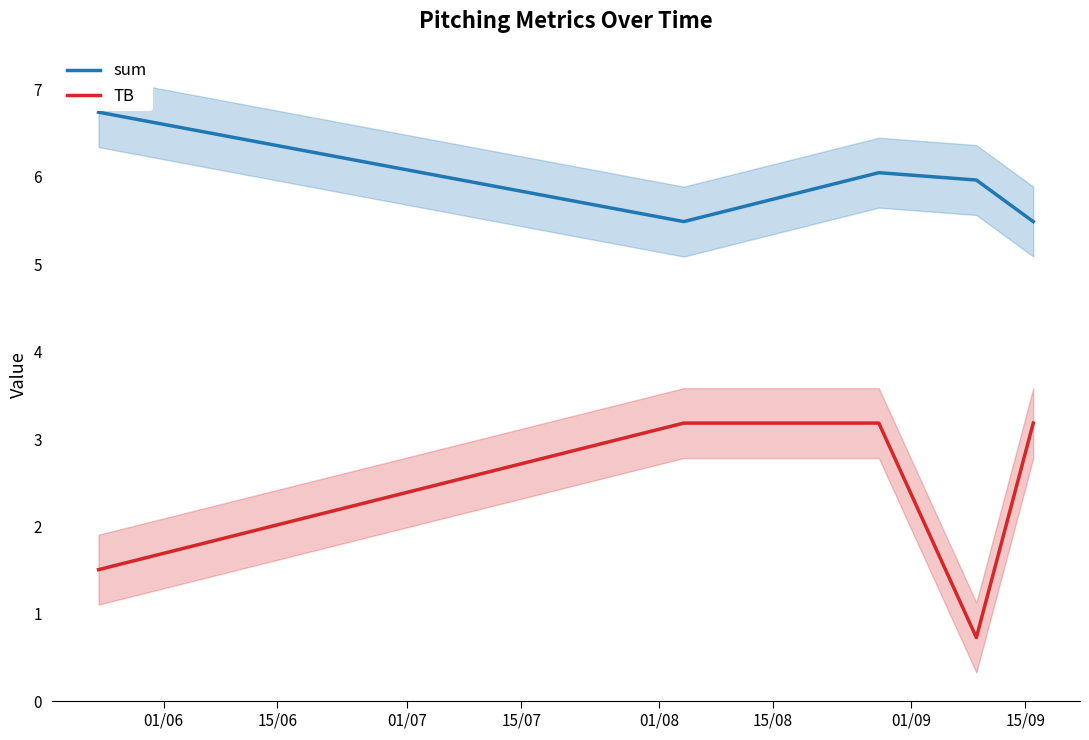

True or false: TB and sum intersect in this chart.

False